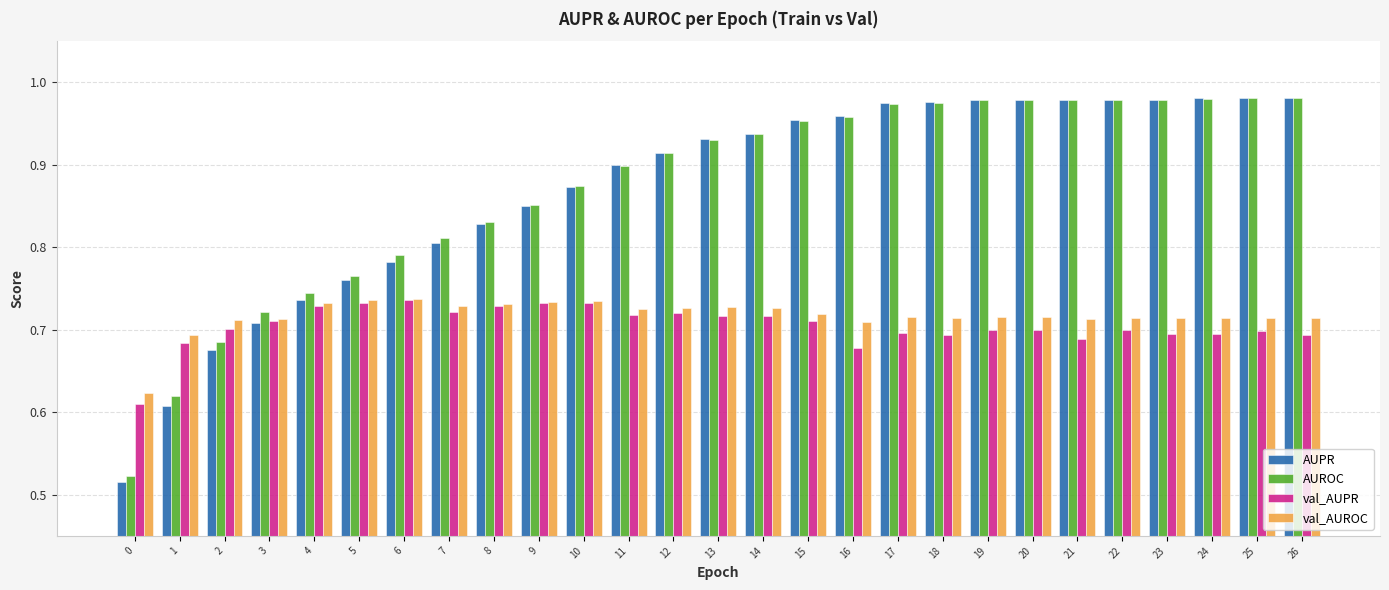

What is the sum of the AUROC values at 16 and 26?

1.9